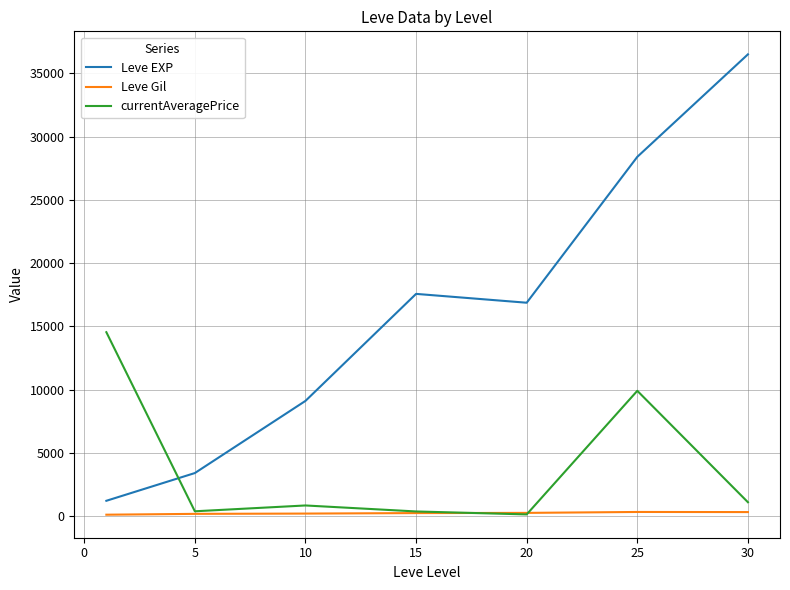

How many intersections are there between currentAveragePrice and Leve EXP?

1